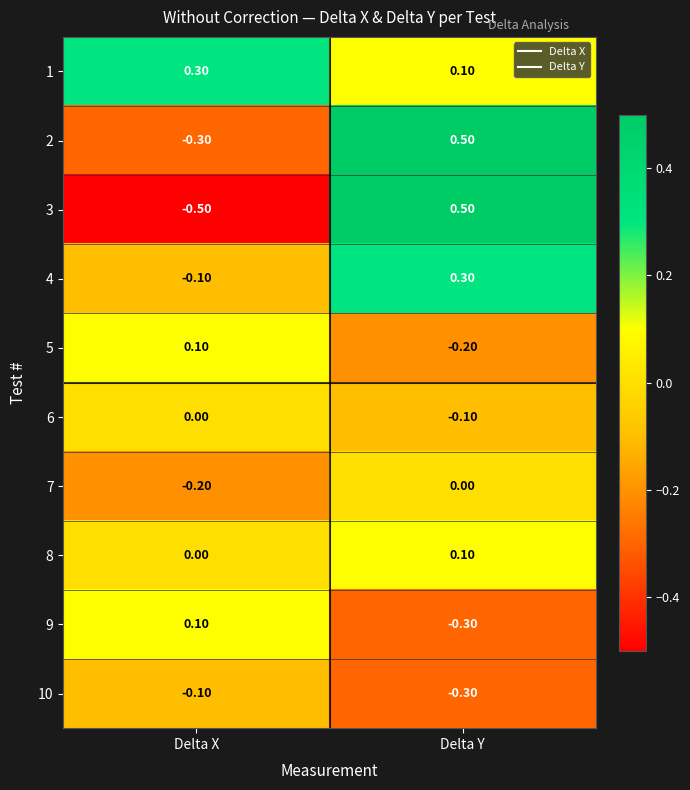

Where does the 5 series first go above 0?

Delta X